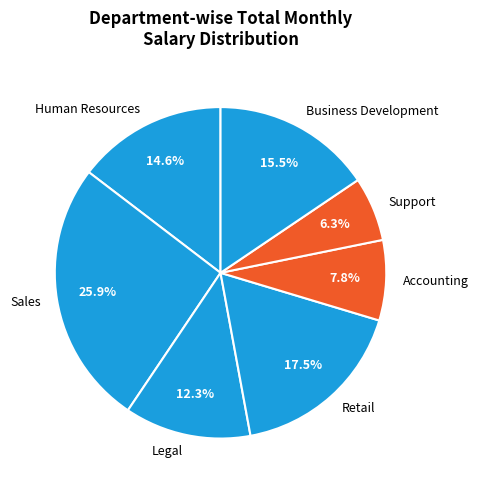

To the nearest percent, what is the difference between the largest and smallest slice percentages?

20%